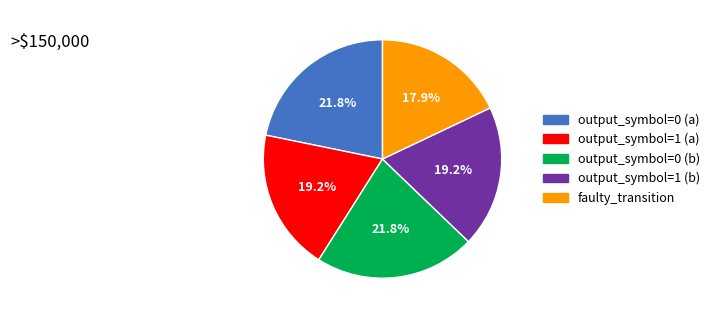

Between faulty_transition and output_symbol=1 (a), which is larger?

output_symbol=1 (a)